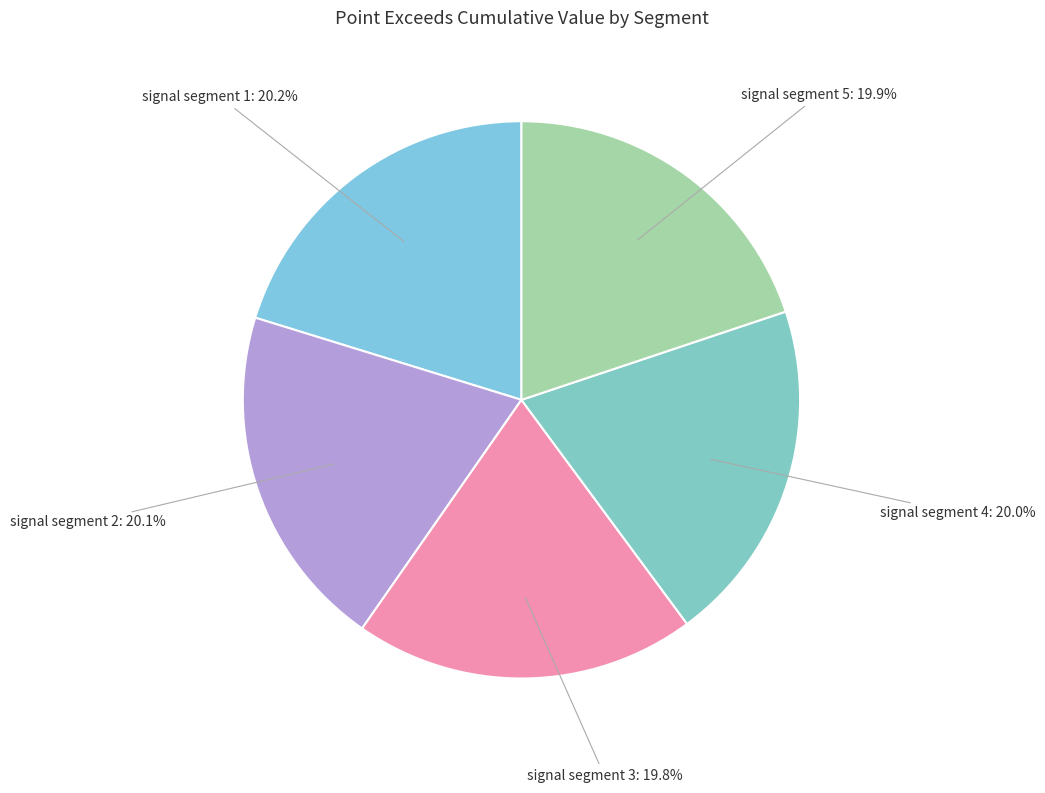

What portion of the pie excludes signal segment 1?

79.8%